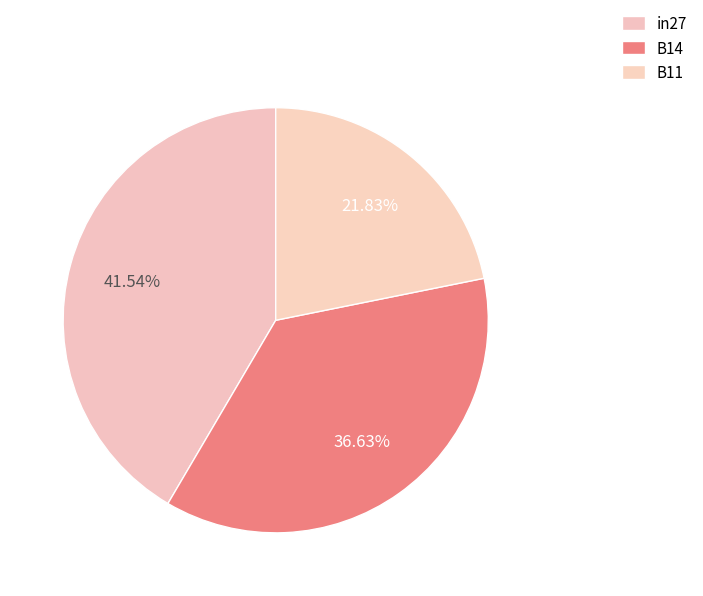

What is the total percentage of in27 and B11?

63.4%